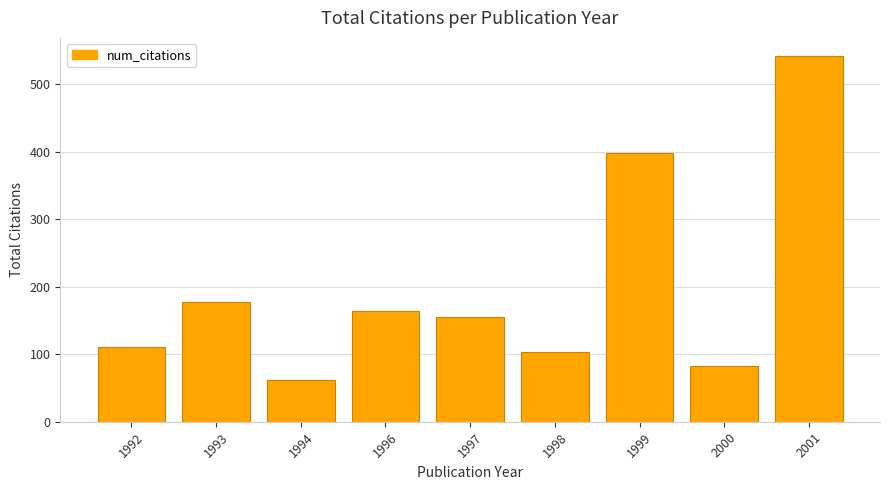

How many data points are less than 156?

4